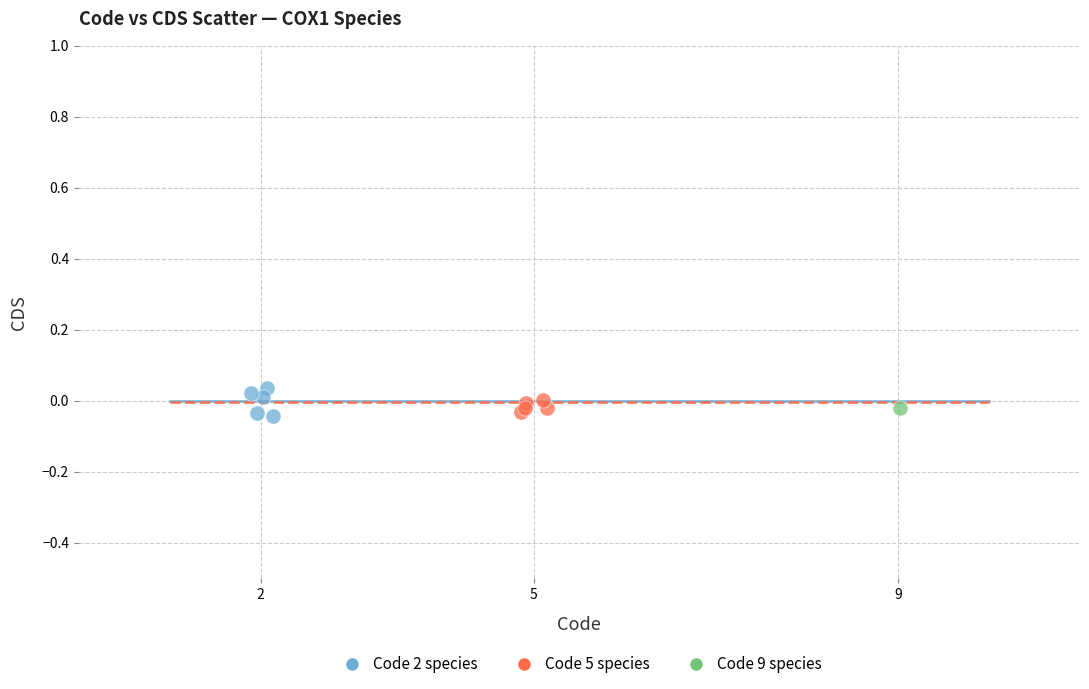

Which series contains the lowest Y value?

Code 2 species